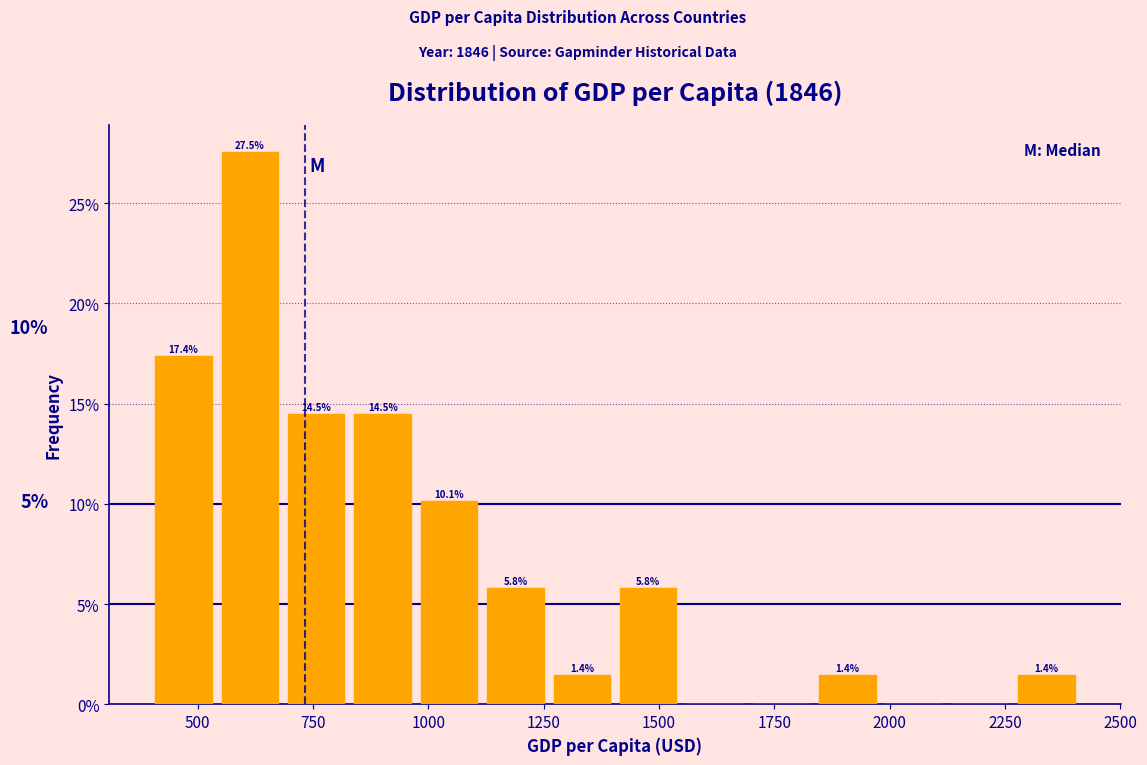

Read against the x-axis, roughly where is the centre of the tallest bar?

600